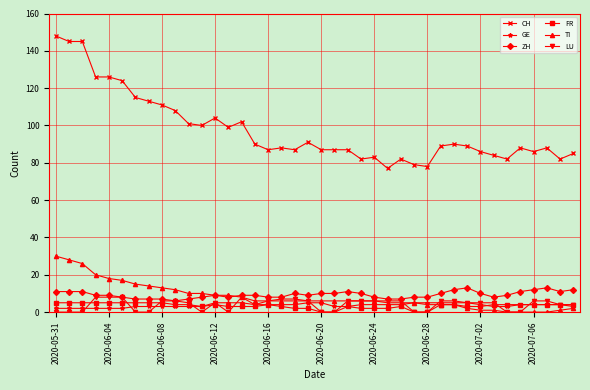

What is the value of the TI point at the 27th from the left?

5